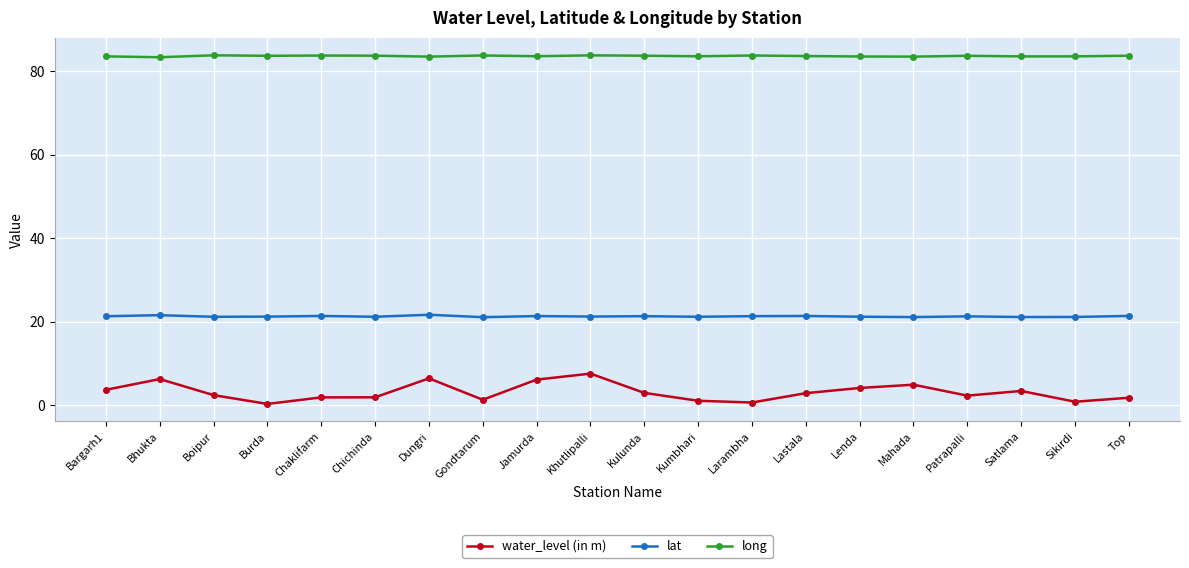

At which category does water_level (in m) reach its first local peak?

Bhukta